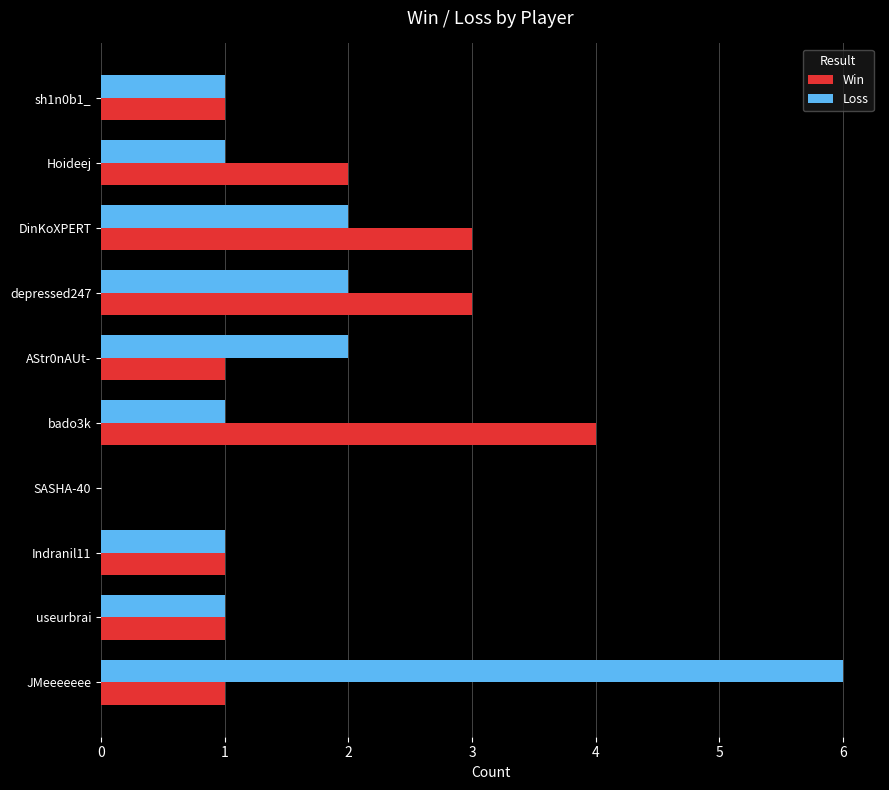

The value of Loss at Hoideej is 0. True or false?

False